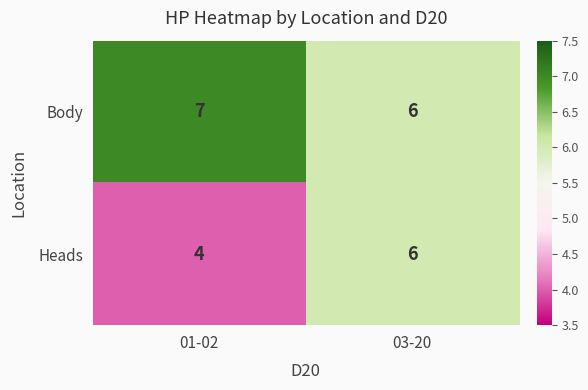

What is the maximum value shown in the chart?

7